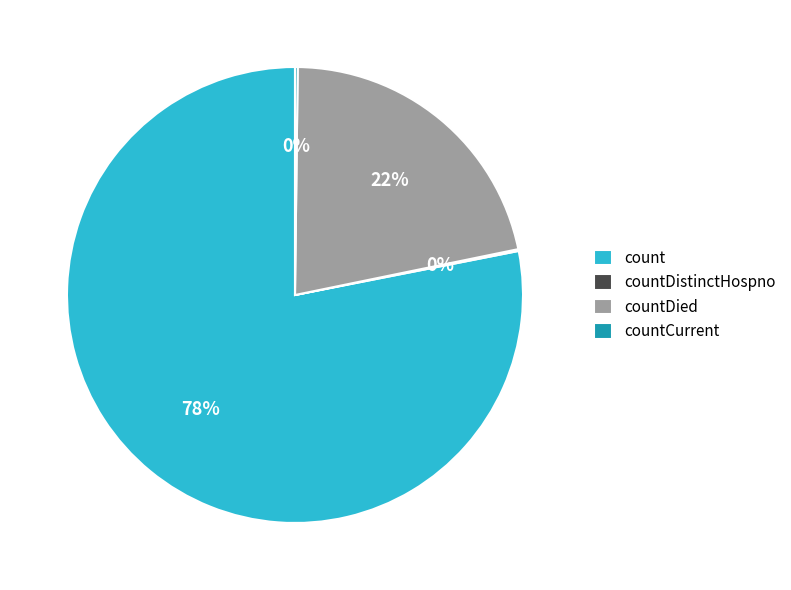

Which category has the biggest portion of the pie?

count